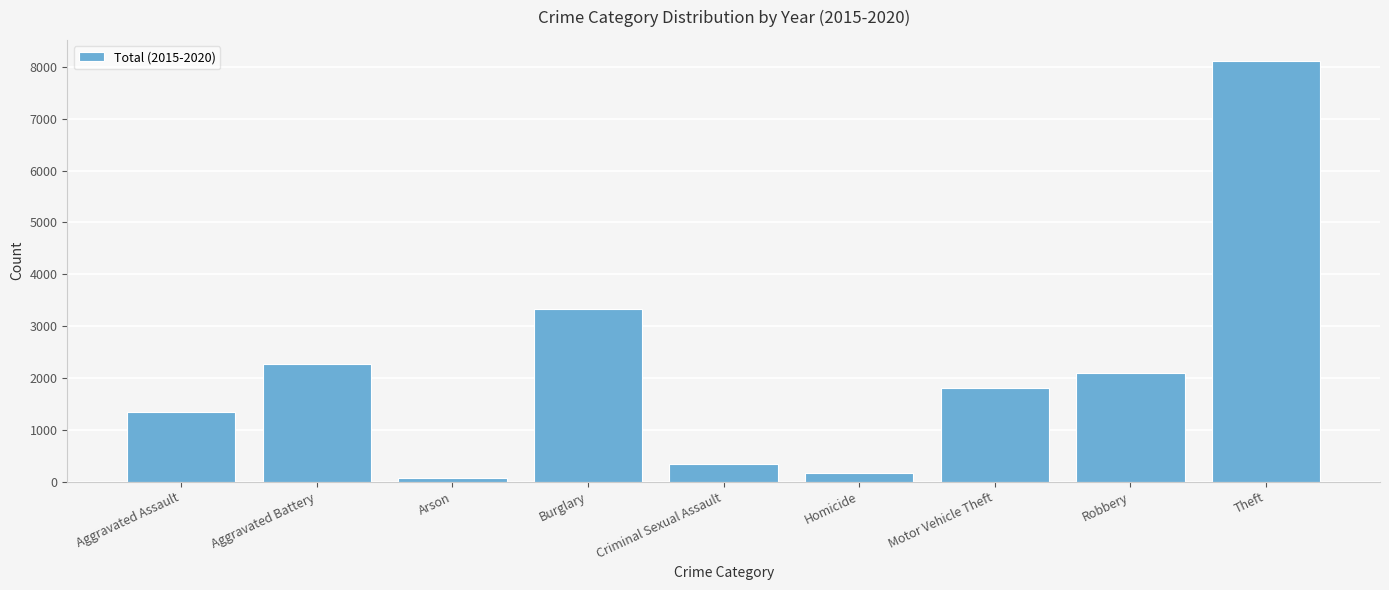

List the labels in order of value, smallest first.

Arson, Homicide, Criminal Sexual Assault, Aggravated Assault, Motor Vehicle Theft, Robbery, Aggravated Battery, Burglary, Theft